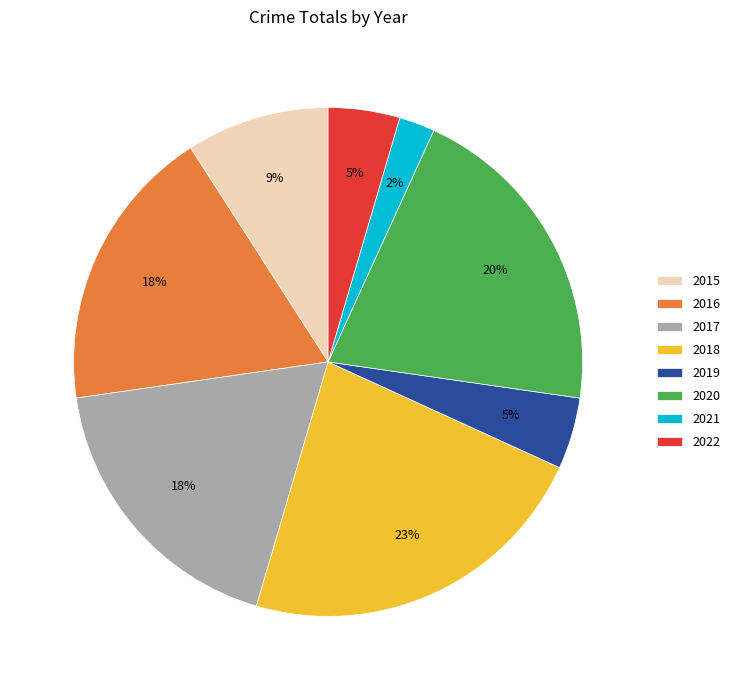

Is 2019 the majority of the pie?

No